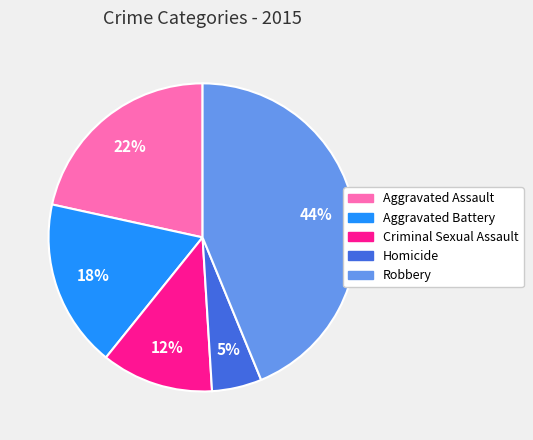

Is there any slice that represents more than half of the pie?

No